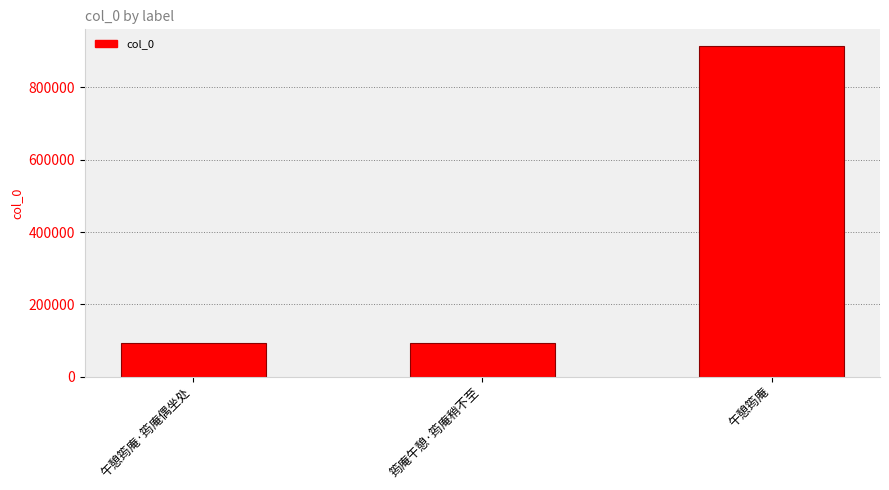

Between 午憩筠庵 and 午憩筠庵·筠庵偶坐处, which is larger?

午憩筠庵